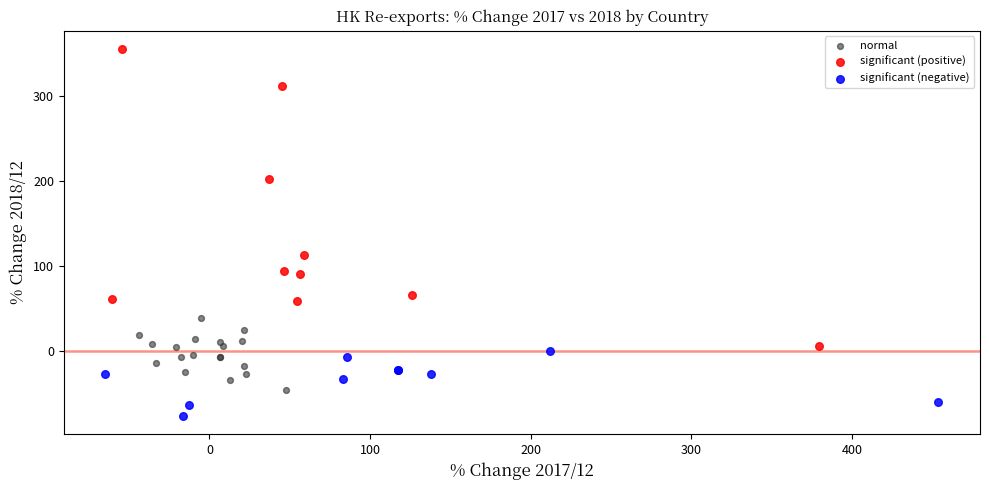

Which series contains the lowest Y value?

significant (negative)